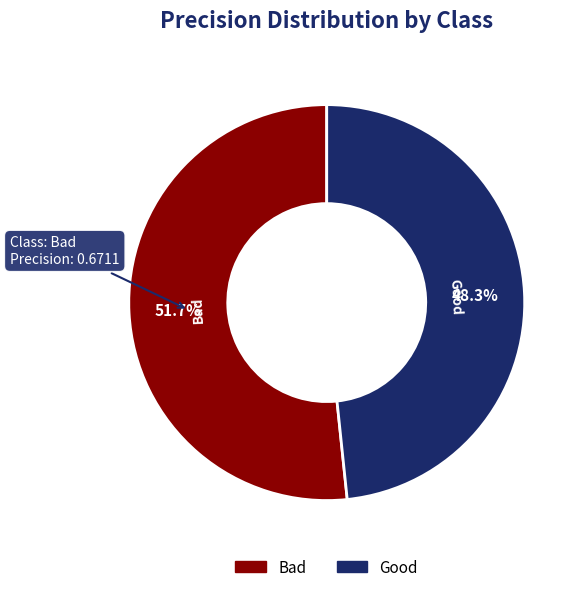

To the nearest percent, what percentage of the pie is Bad?

52%